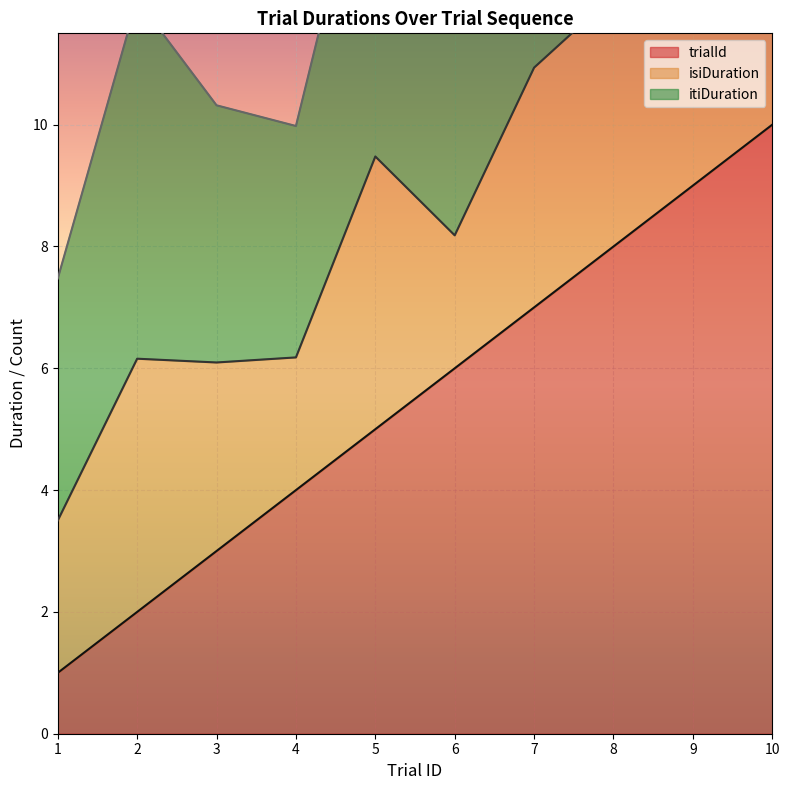

Reading left to right, list all the values displayed in this chart.

trialId: 1.0	2.0	3.0	4.0	5.0	6.0	7.0	8.0	9.0	10.0
isiDuration: 2.5	4.2	3.1	2.2	4.5	2.2	3.9	4.1	3.5	1.7
itiDuration: 4.0	5.9	4.2	3.8	5.8	6.4	5.3	4.4	5.2	3.8